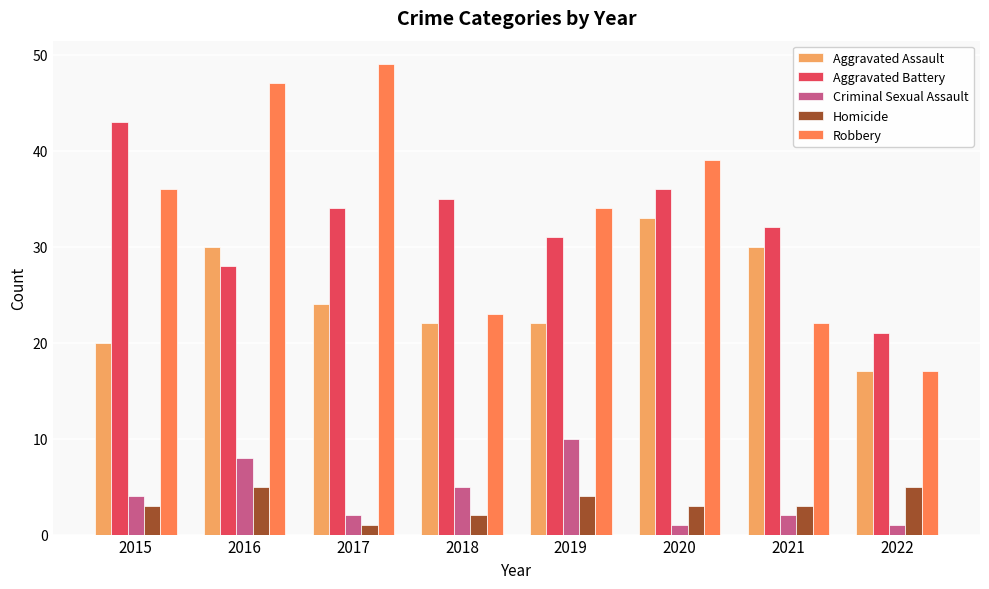

Which series has the largest range (max minus min)?

Robbery